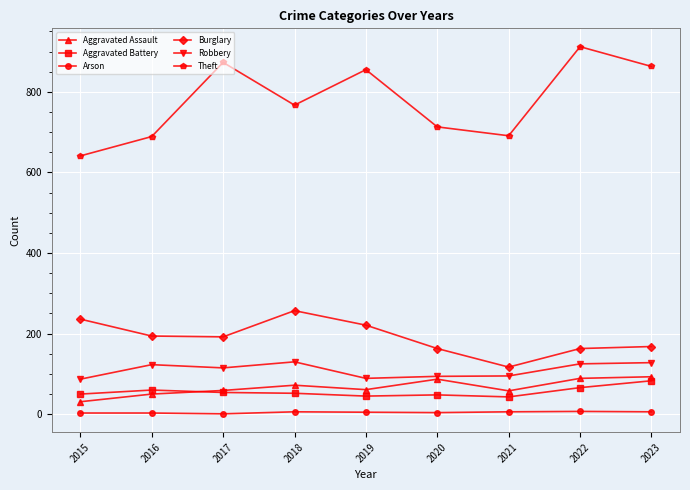

How many interior local valleys does the Burglary series have?

2